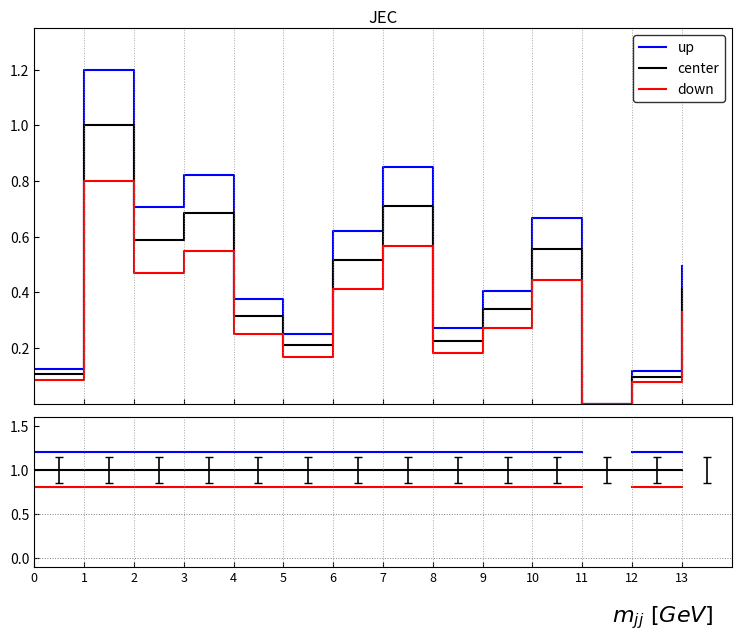

True or false: center and down cross at least once.

False